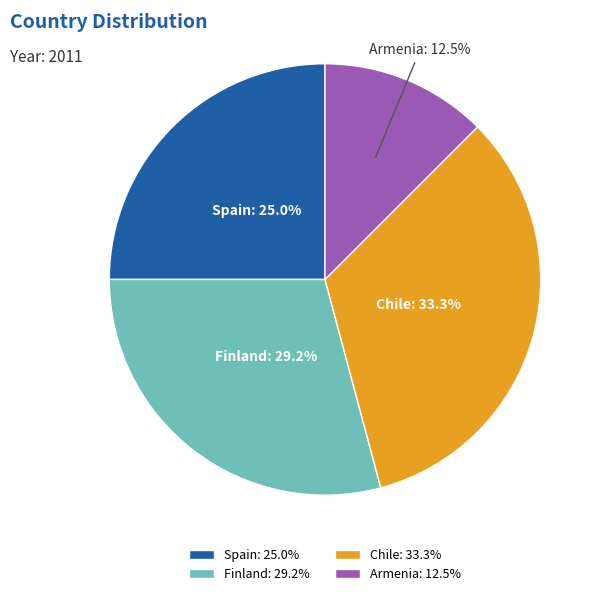

Rank the categories by value from lowest to highest.

Armenia, Spain, Finland, Chile